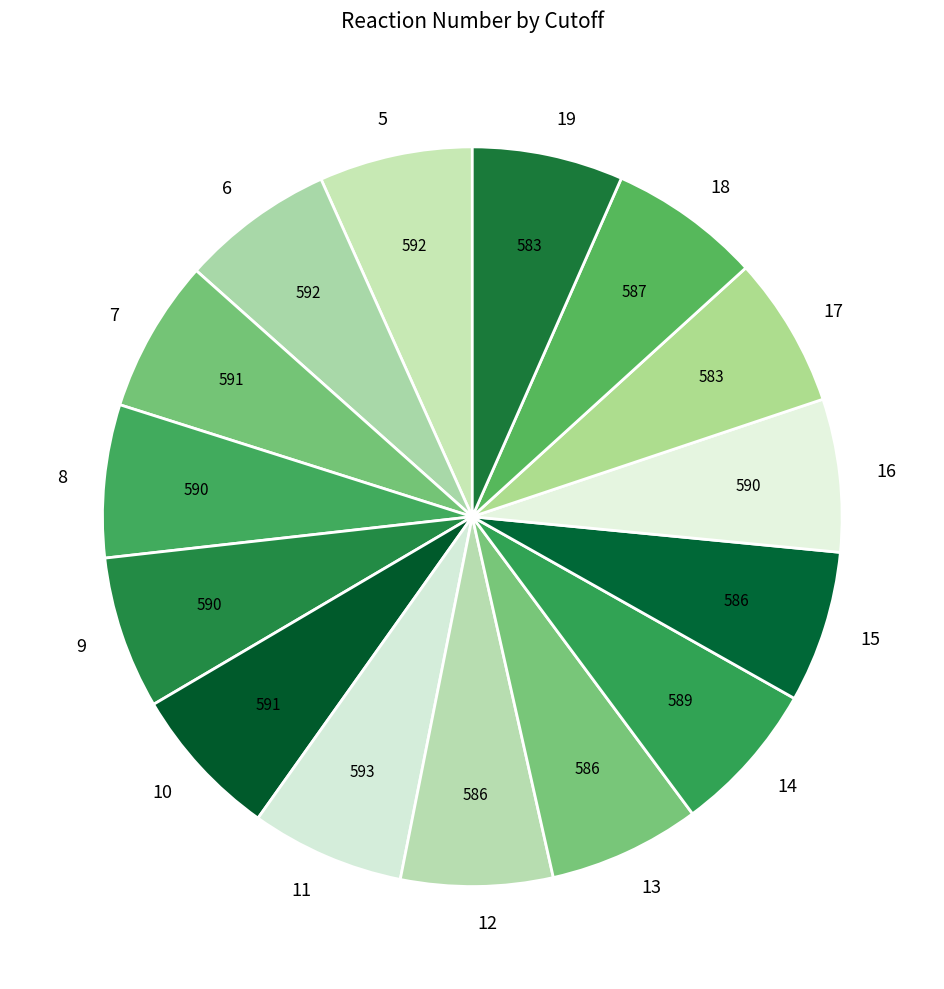

Is it true that 19 is 7% of the pie?

True